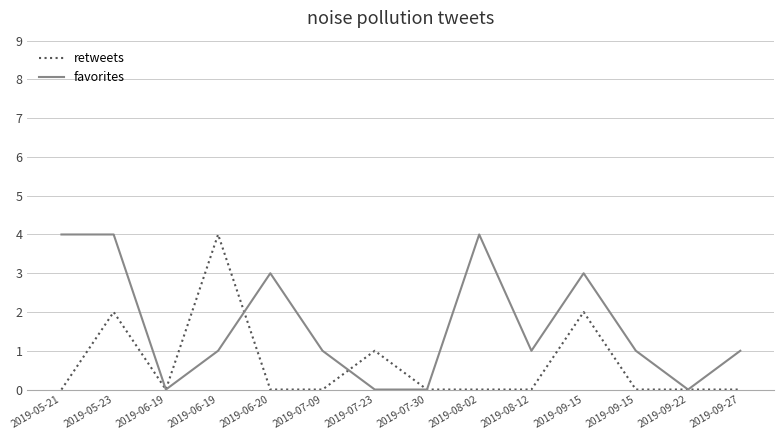

What are all the series names shown in the legend?

retweets, favorites